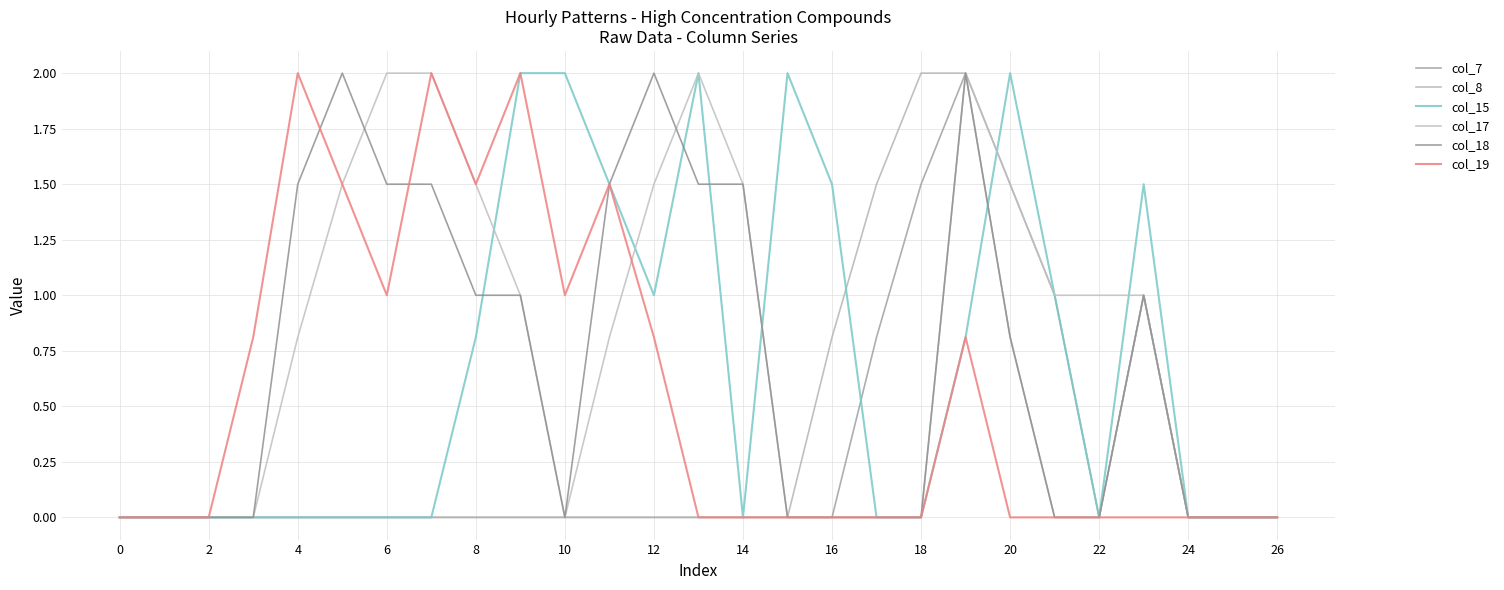

How many lines are shown in the chart?

6